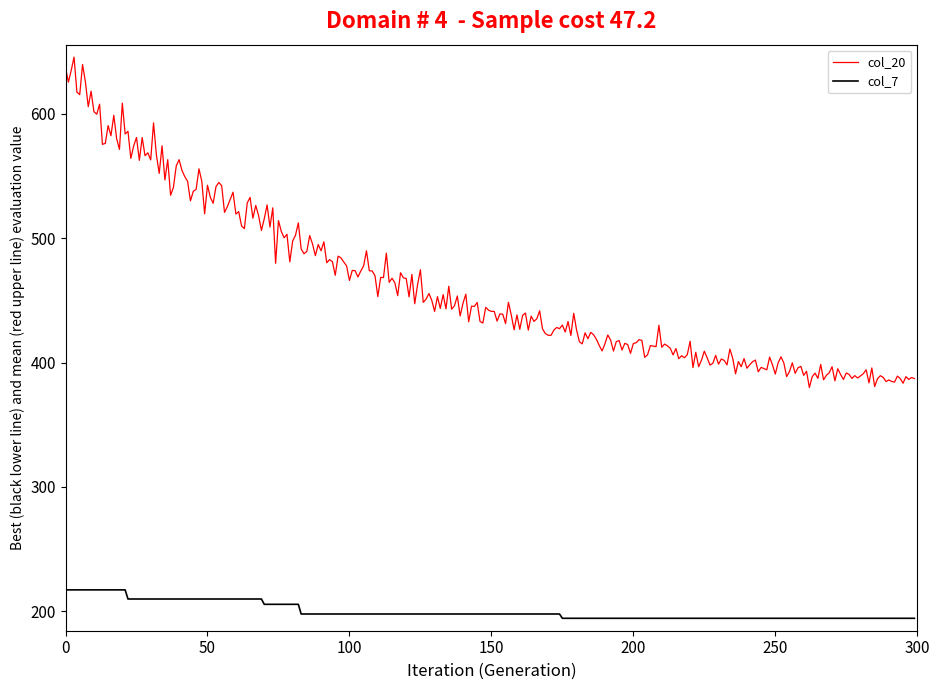

List the series in order of their overall mean, lowest first.

col_7, col_20